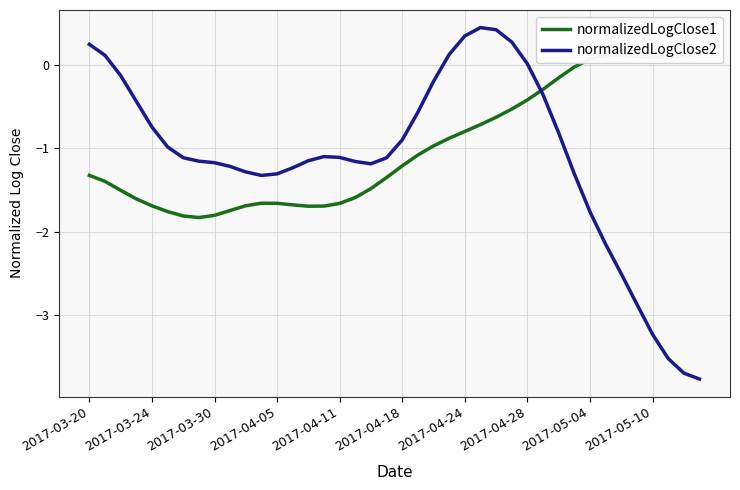

What is the value of the normalizedLogClose2 point at the 31st from the left?

-0.8